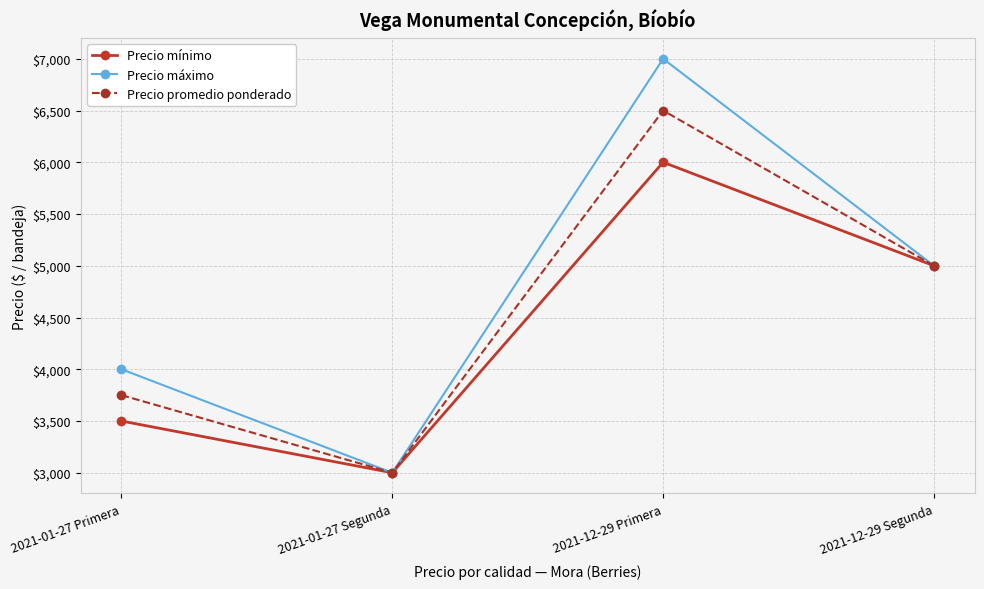

At which category does Precio mínimo reach its first local valley?

2021-01-27 Segunda